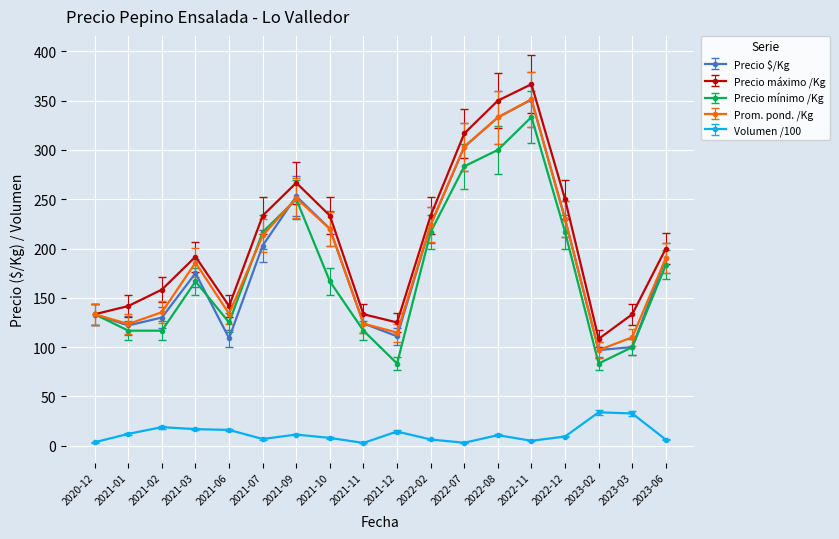

Is the value of Precio máximo /Kg at 2020-12 greater than the value of Volumen /100 at 2023-03?

Yes